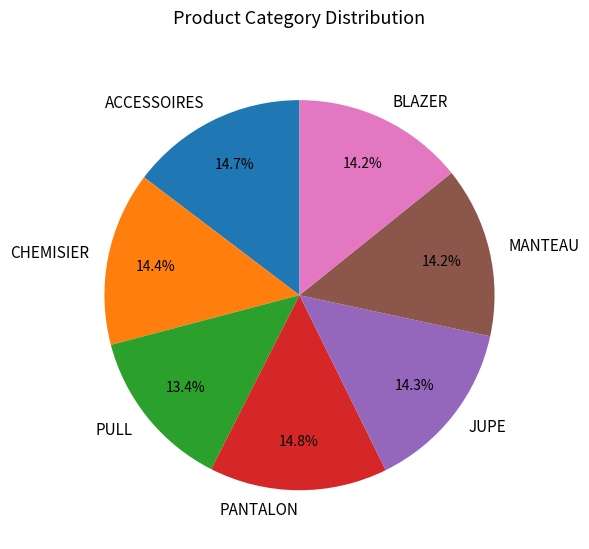

To the nearest percent, what portion does JUPE represent?

14%